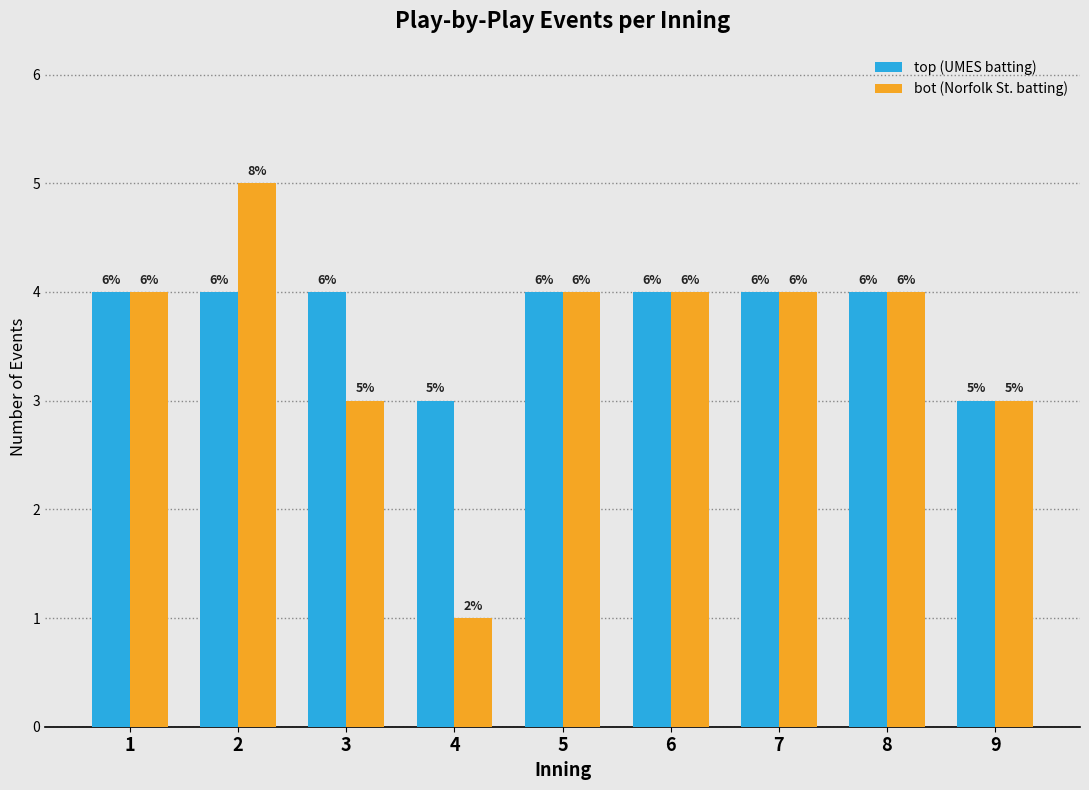

How many groups of bars are there?

9